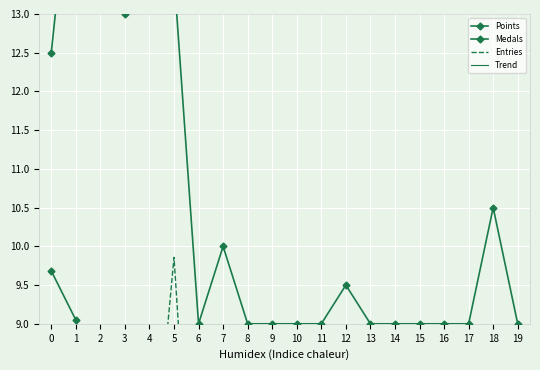

List the labels in order of Medals value, largest first.

2, 1, 4, 5, 3, 0, 18, 7, 12, 6, 8, 9, 10, 11, 13, 14, 15, 16, 17, 19